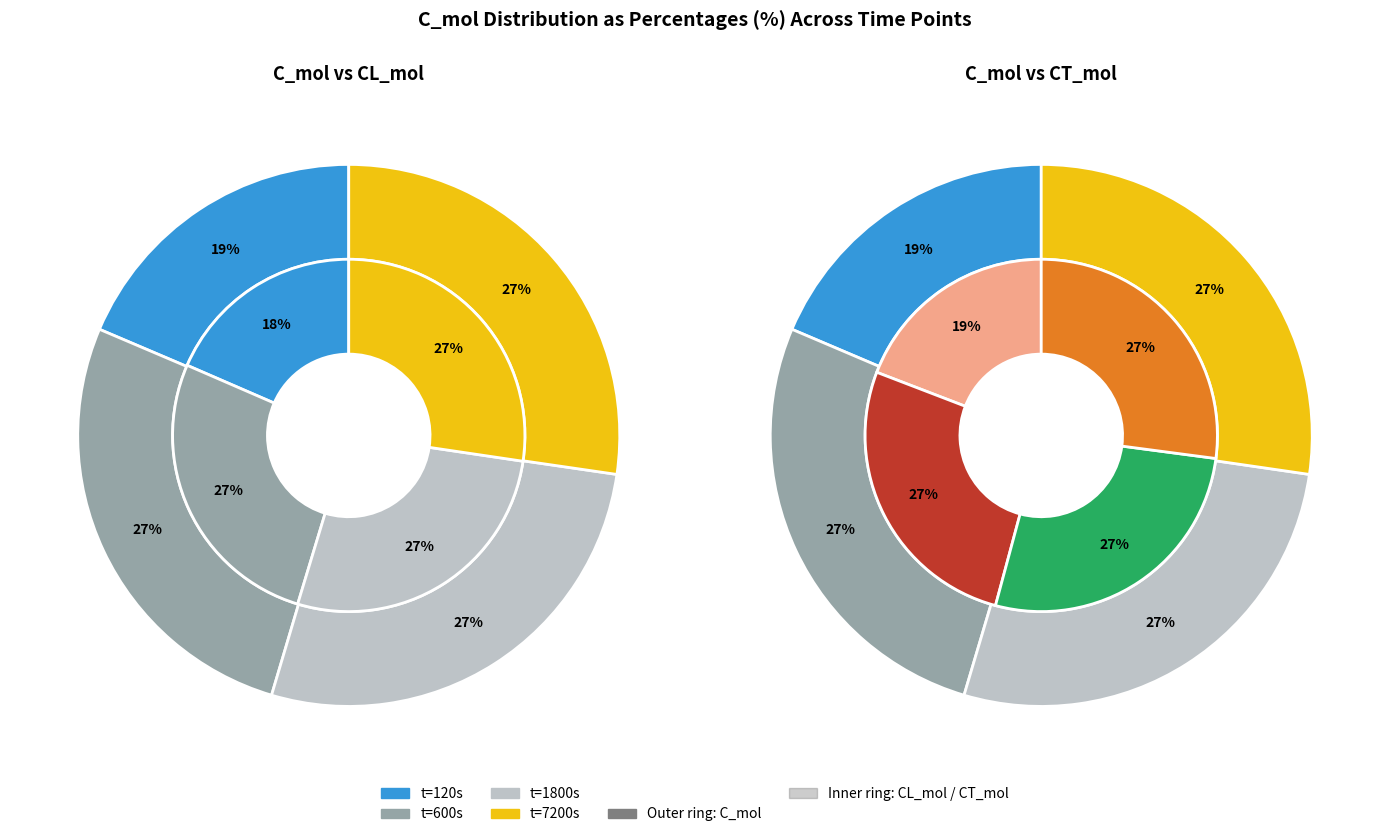

Is it true that 120 is 7% of the pie?

False